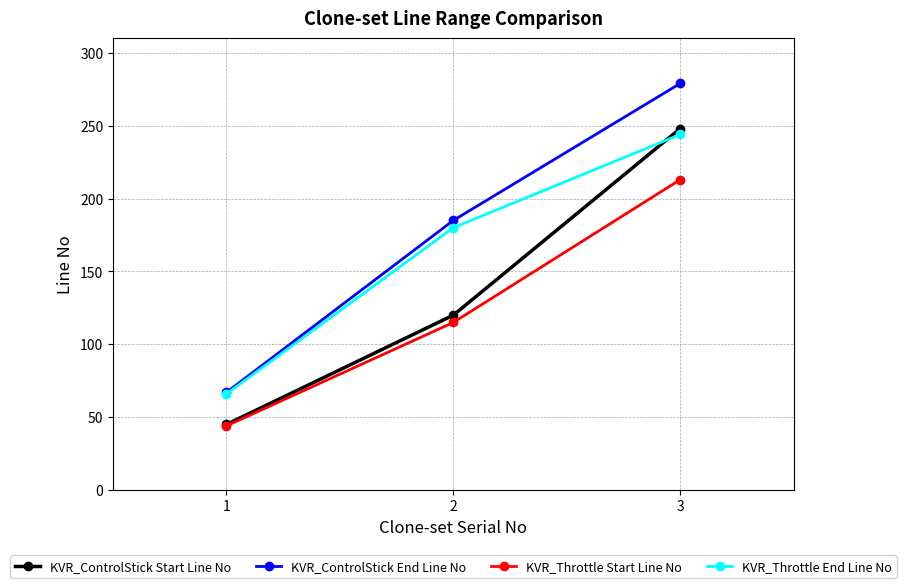

How many distinct data groups are displayed?

4